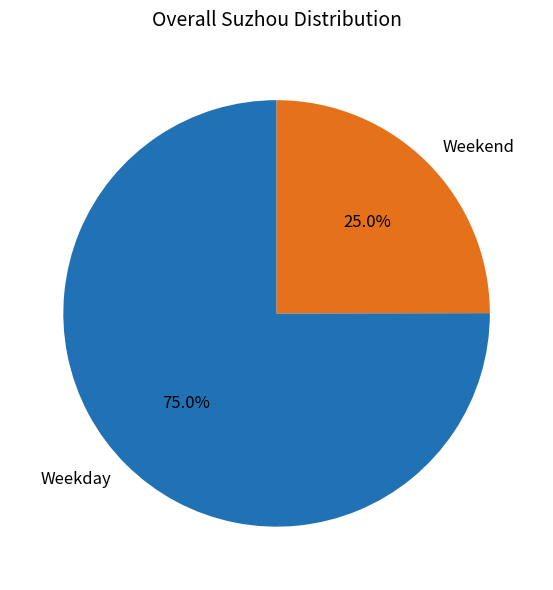

Rank the categories by value from highest to lowest.

Weekday, Weekend